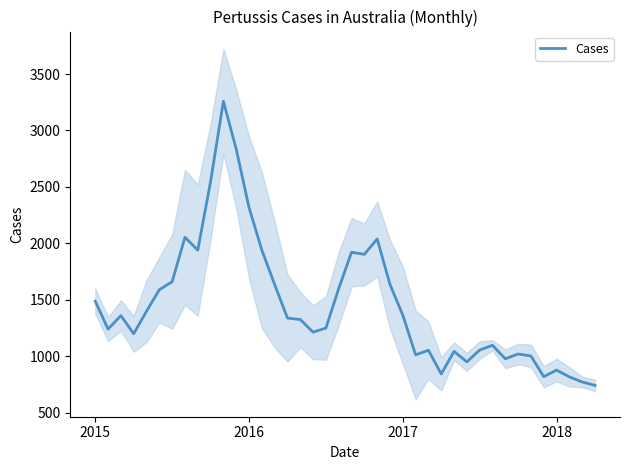

Reading right to left, what are all the values shown in this chart?

742	772	817	877	819	1002	1020	977	1097	1055	950	1043	843	1053	1012	1364	1636	2039	1903	1921	1600	1250	1213	1325	1338	1635	1940	2317	2835	3259	2548	1940	2054	1660	1589	1399	1199	1360	1240	1487